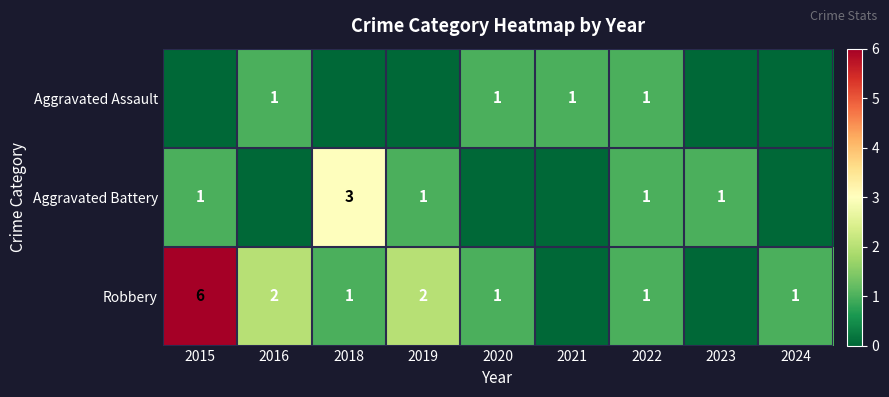

The Robbery series shows 1 at 2020. True or false?

True